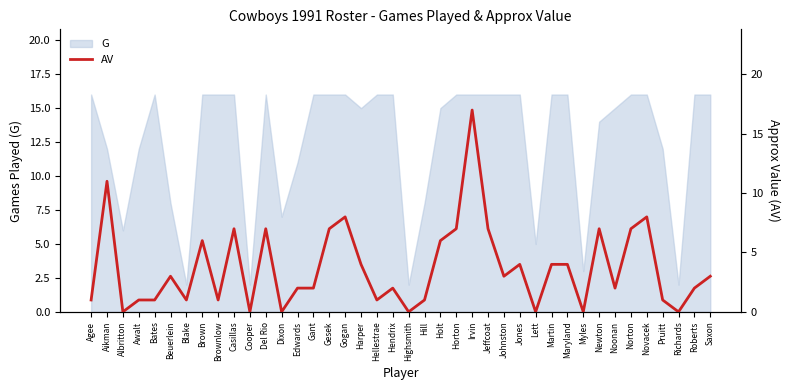

What is the value of the 15th point from the left?

2